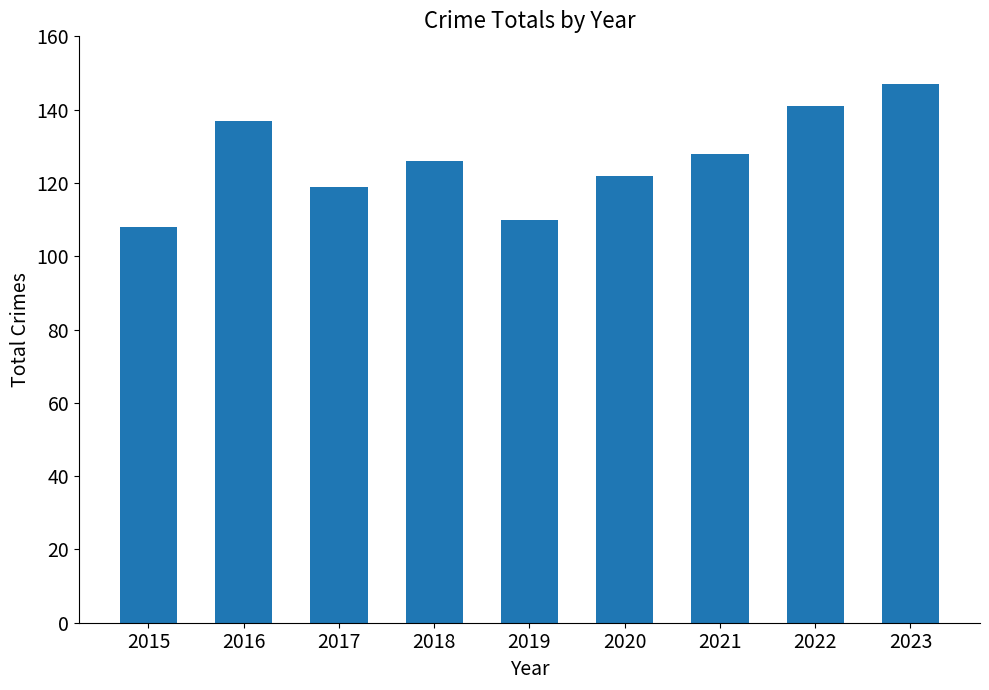

What is the sum of the values at 2019 and 2023?

257